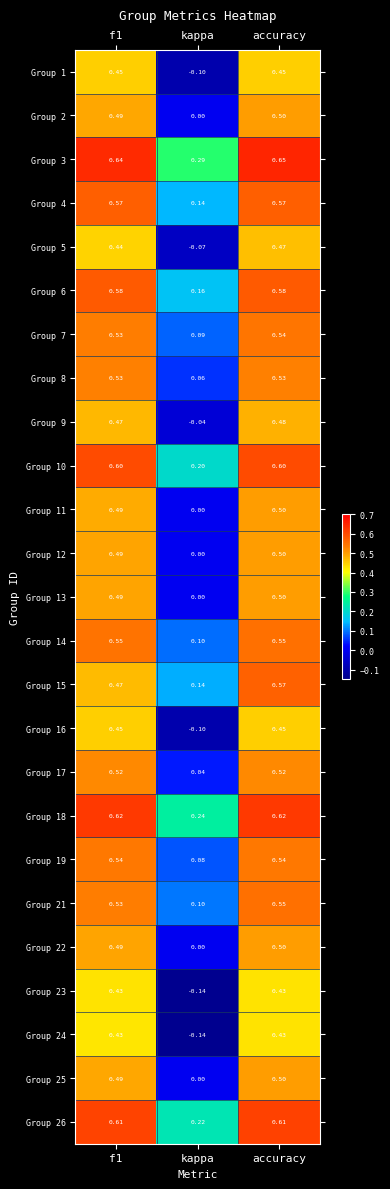

Which label corresponds to the smallest value in the chart?

kappa